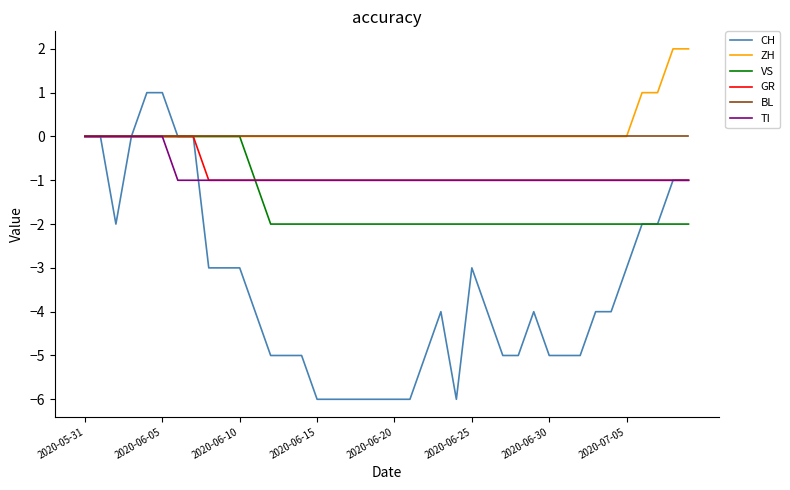

Which series has the largest range (max minus min)?

CH